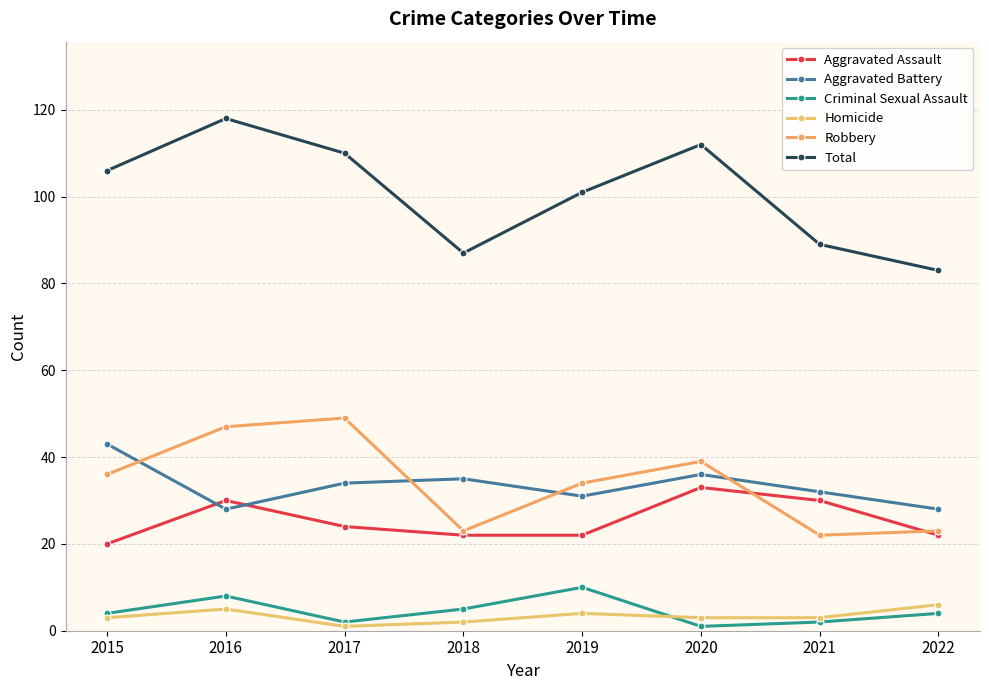

How many Criminal Sexual Assault values are between 2 and 8?

6